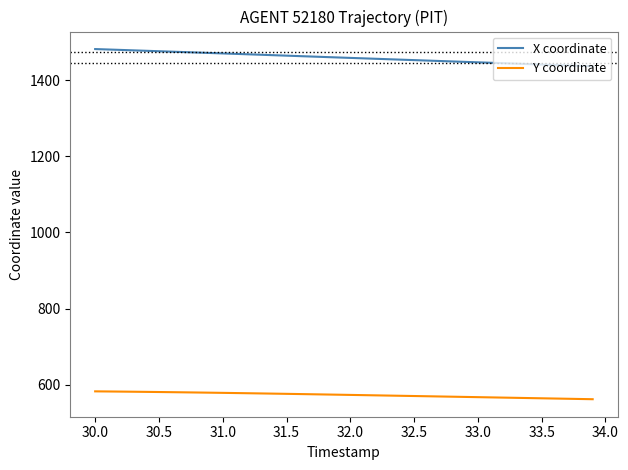

How many lines are shown in the chart?

2